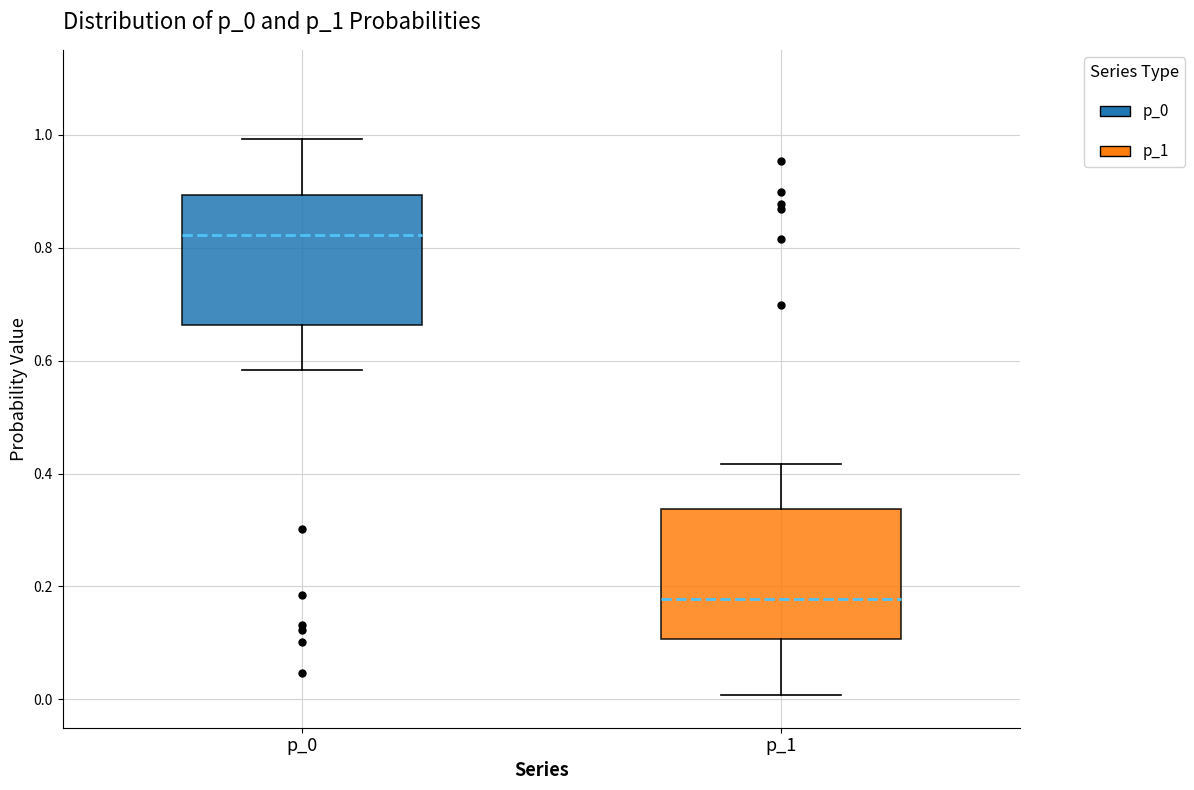

Reading left to right, transcribe this box plot: for each box, give where its median line is, the range the box spans, and where its two whiskers end, as read against the y-axis. The values are not printed on the chart, so give them approximately, as read against the axis.

p_0: median 0.82, box 0.66 to 0.90, whiskers 0.58 to 1.00
p_1: median 0.18, box 0.10 to 0.34, whiskers 0.00 to 0.42